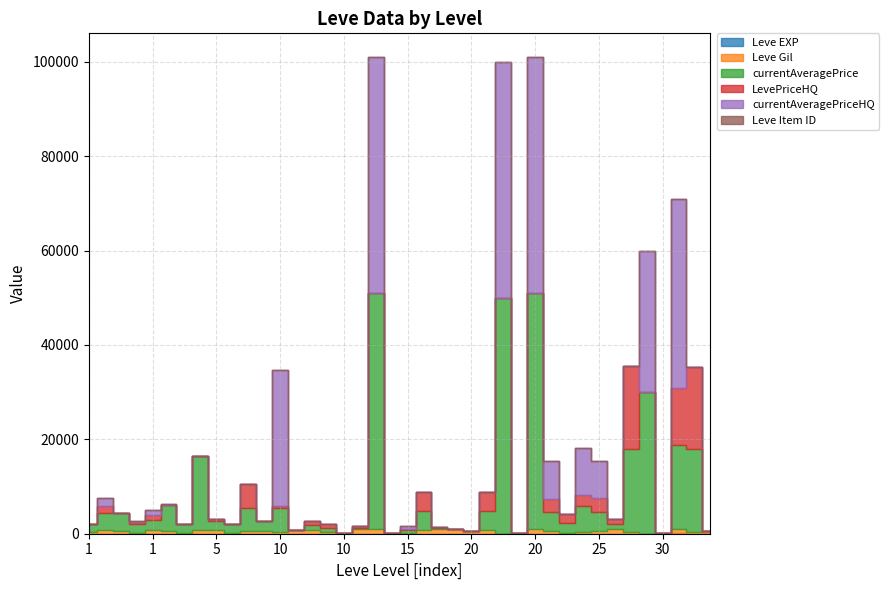

Rank the series at 15 from lowest to highest value.

LevePriceHQ, Leve Item ID, Leve EXP, Leve Gil, currentAveragePrice, currentAveragePriceHQ